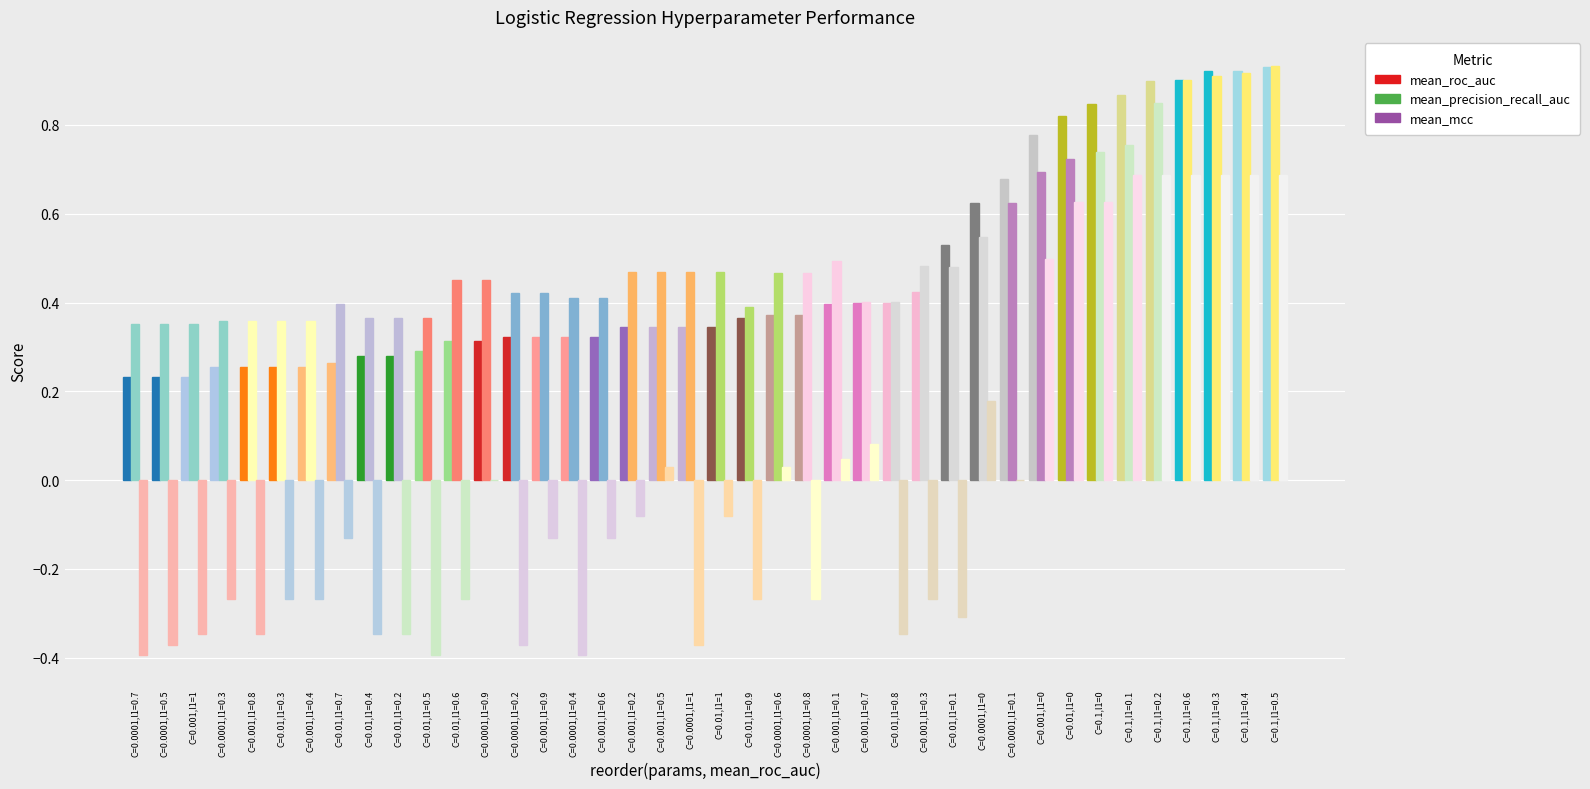

Rank the series by their maximum value, from highest to lowest.

mean_precision_recall_auc, mean_roc_auc, mean_mcc